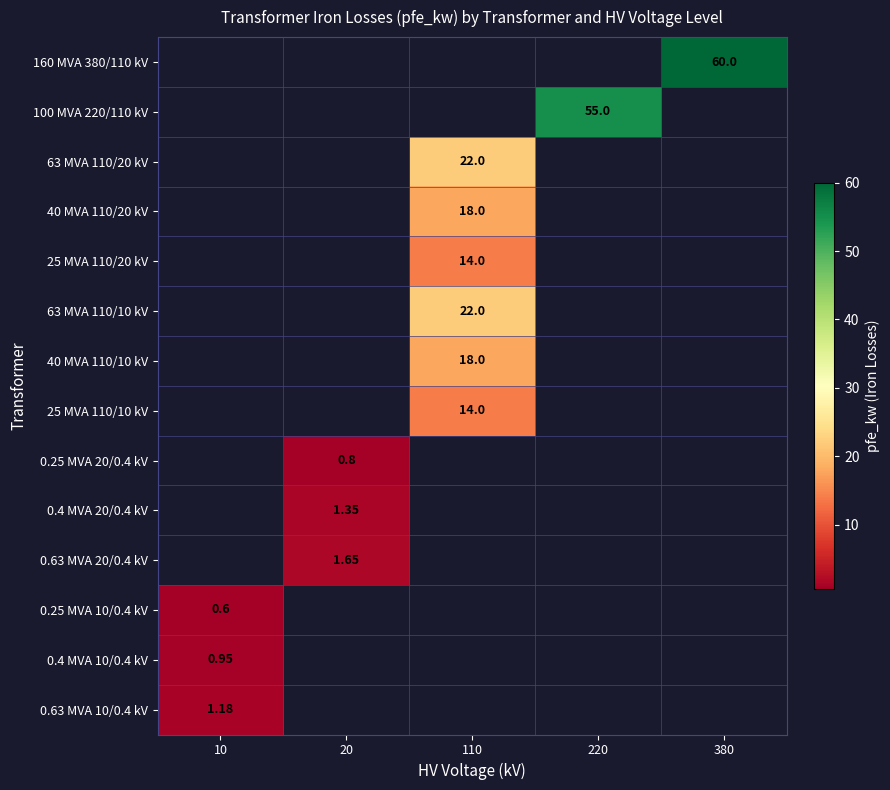

Rank the series by their maximum value, from lowest to highest.

160 MVA 380/110 kV, 100 MVA 220/110 kV, 63 MVA 110/20 kV, 40 MVA 110/20 kV, 25 MVA 110/20 kV, 63 MVA 110/10 kV, 40 MVA 110/10 kV, 25 MVA 110/10 kV, 0.25 MVA 20/0.4 kV, 0.4 MVA 20/0.4 kV, 0.63 MVA 20/0.4 kV, 0.25 MVA 10/0.4 kV, 0.4 MVA 10/0.4 kV, 0.63 MVA 10/0.4 kV